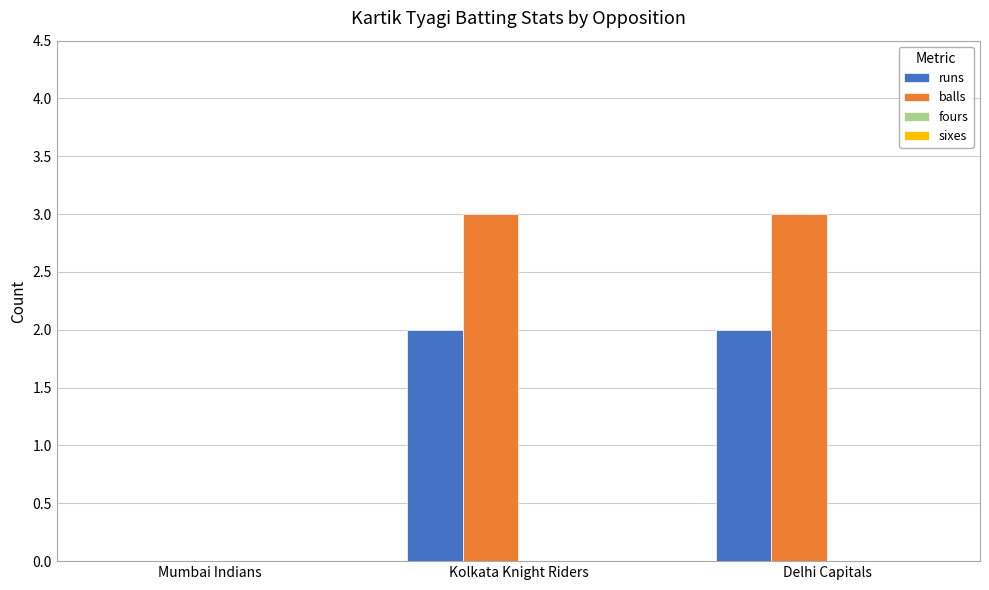

Does the chart contain stacked bars?

No